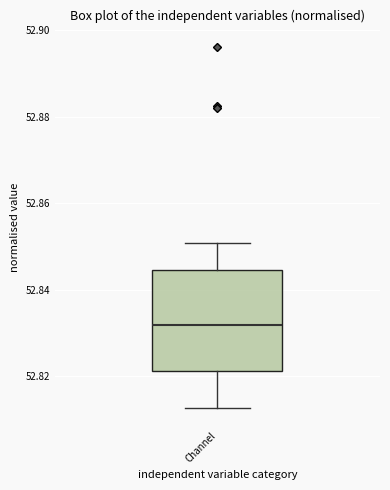

Where is the lower edge of the box for Channel on the y-axis? The values are not printed on the chart, so give them approximately, as read against the axis.

52.822